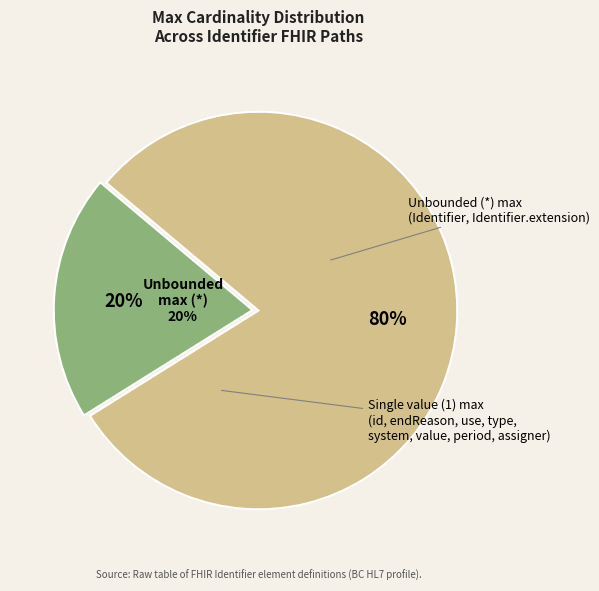

Is it true that Identifier.period is 0% of the pie?

True